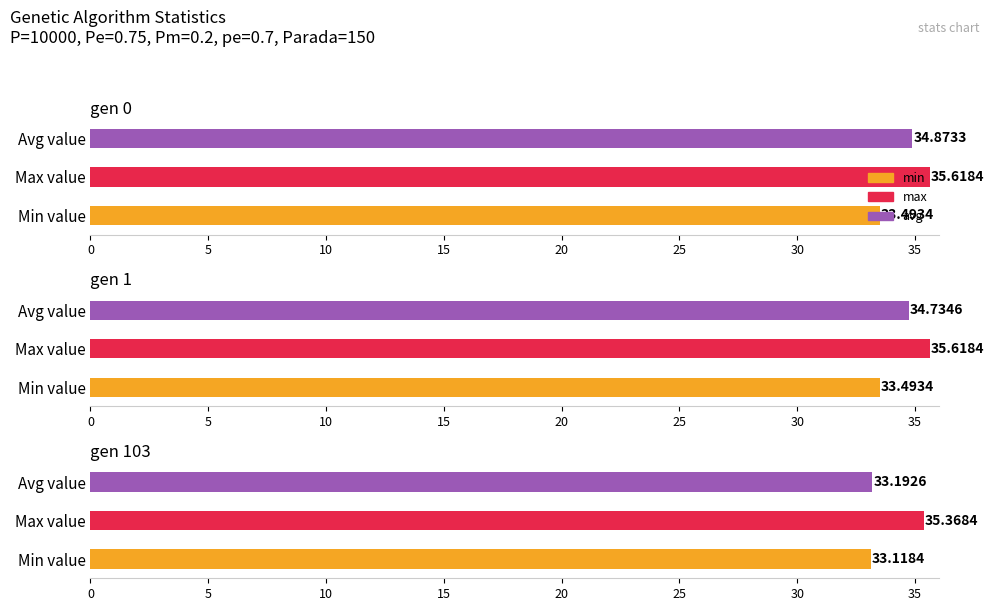

List the series in order of their peak value, highest first.

max, avg, min